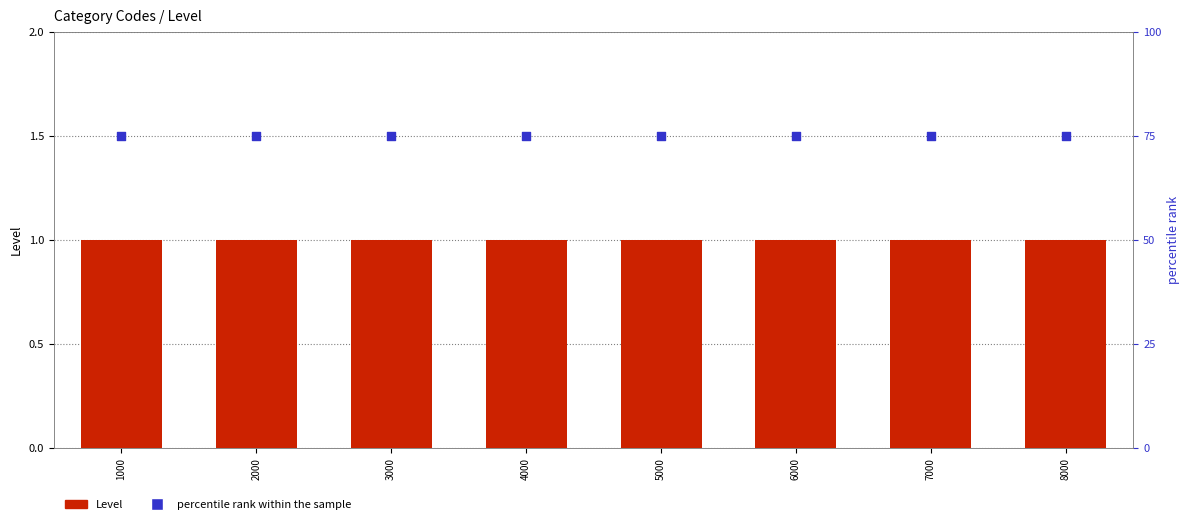

Which series has the largest total across all categories?

percentile rank within the sample